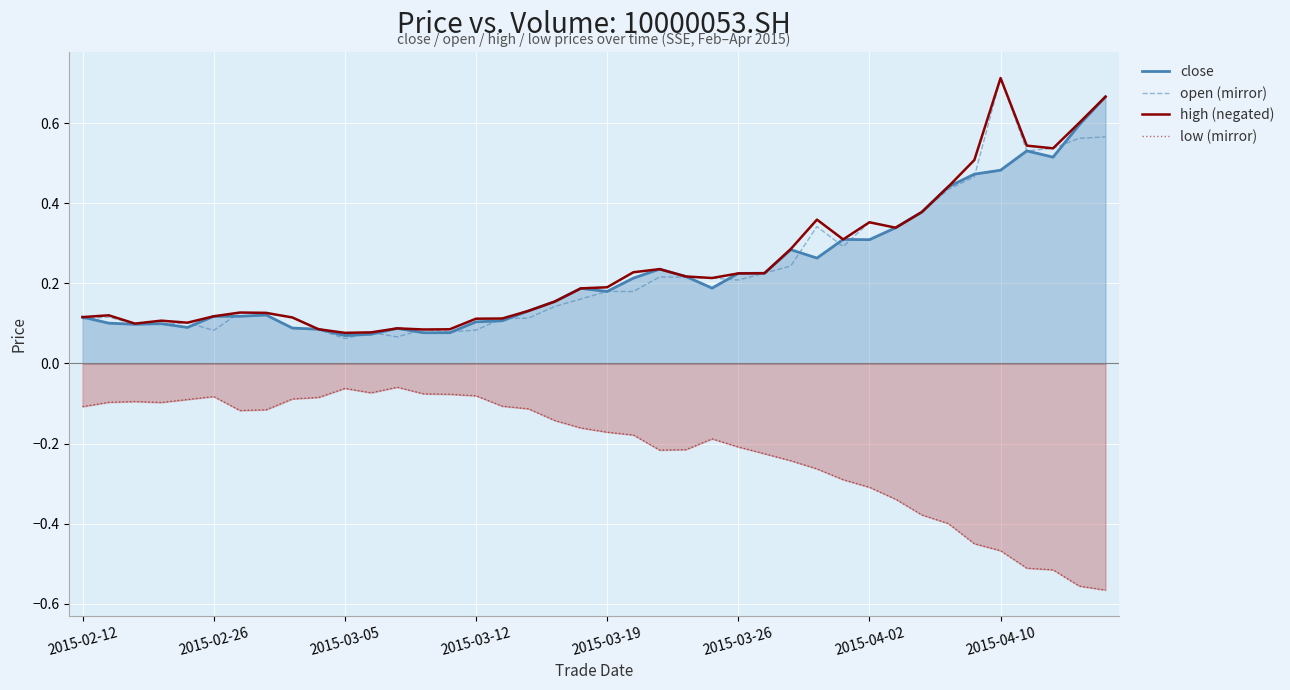

How many lines are shown in the chart?

4